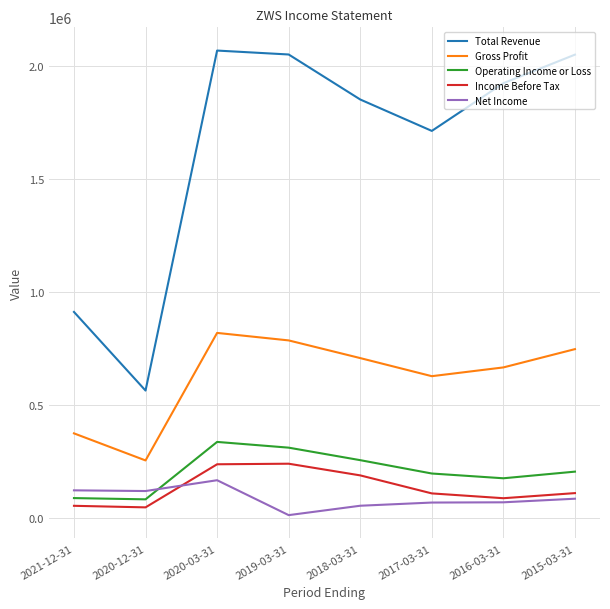

True or false: Total Revenue and Income Before Tax cross at least once.

False